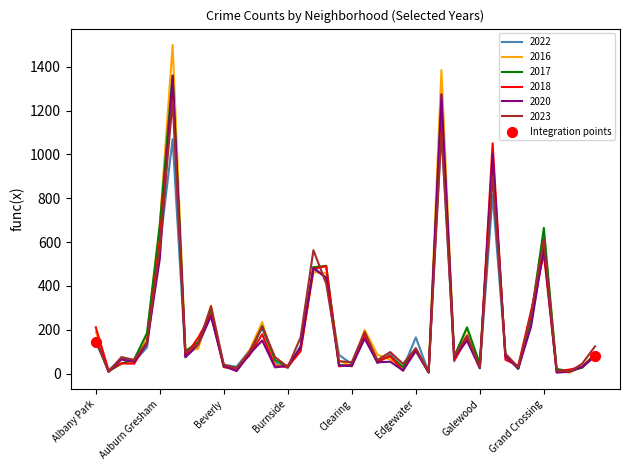

Which series has the widest spread of values?

2016